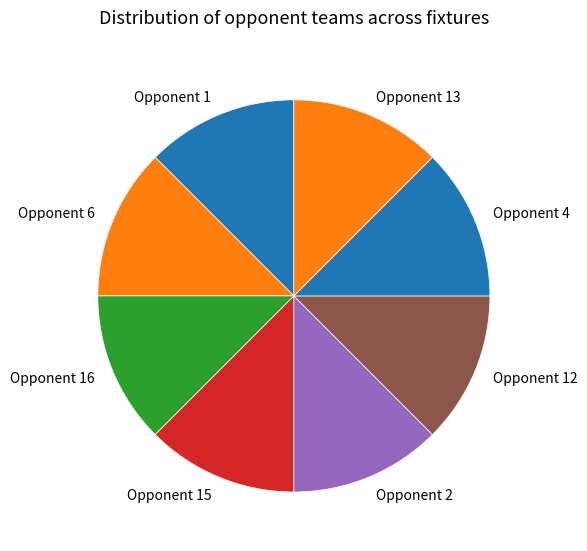

The Opponent 1 slice represents 26% of the pie. True or false?

False